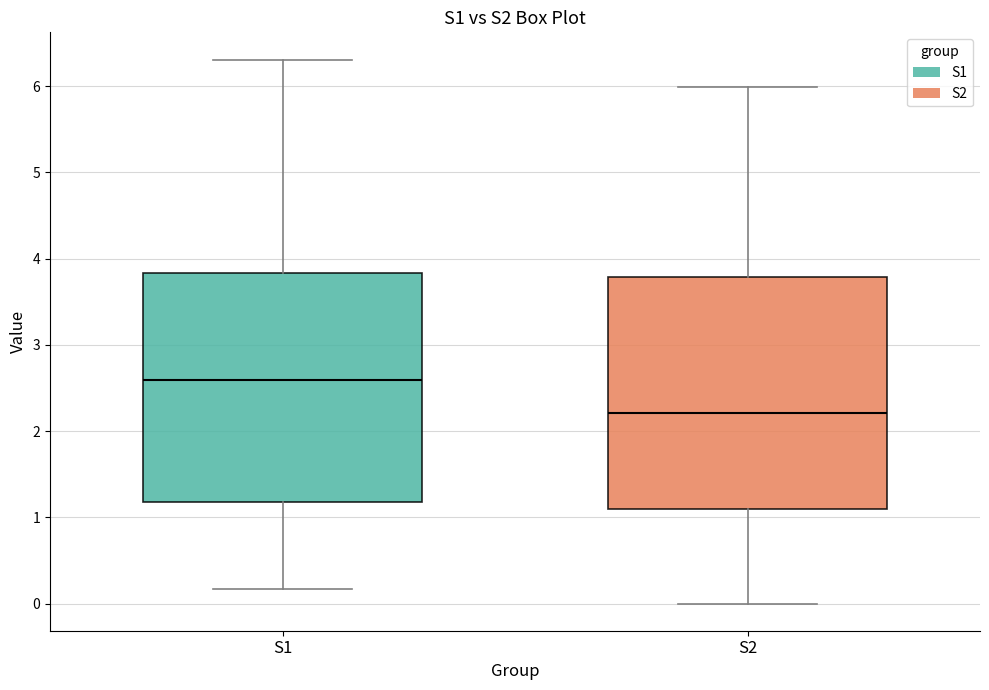

Reading left to right, transcribe this box plot: for each box, give where its median line is, the range the box spans, and where its two whiskers end, as read against the y-axis. The values are not printed on the chart, so give them approximately, as read against the axis.

S1: median 2.6, box 1.2 to 3.8, whiskers 0.2 to 6.3
S2: median 2.2, box 1.1 to 3.8, whiskers 0.0 to 6.0